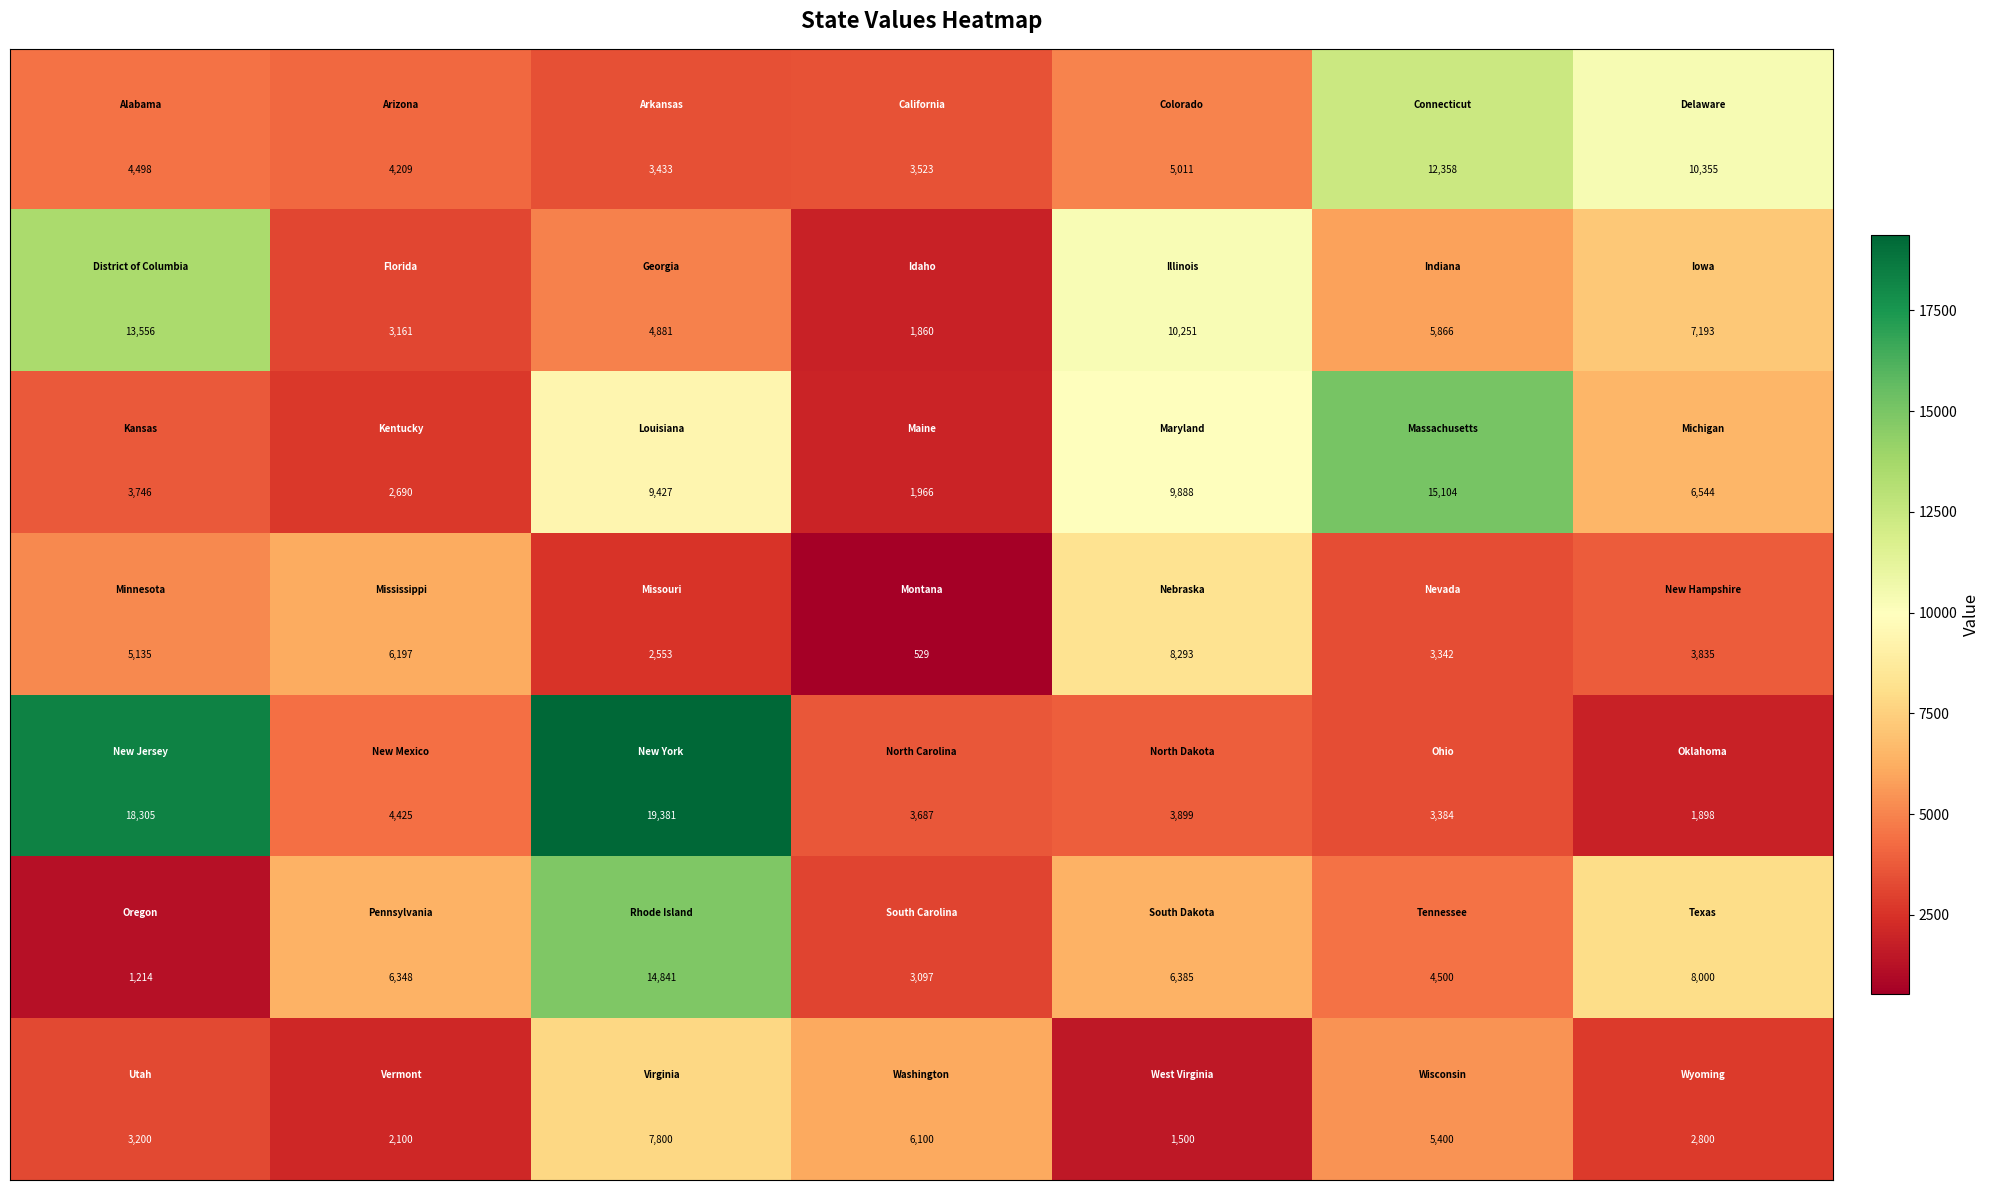

At how many categories does at least one series exceed 8902?

5